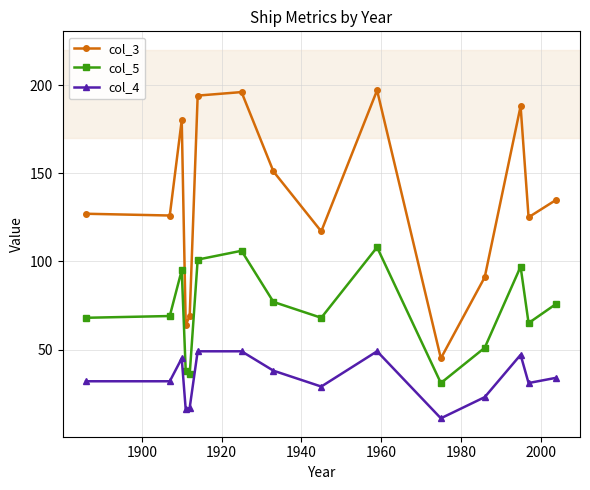

What is the value of the col_5 point at the 8th from the left?

77